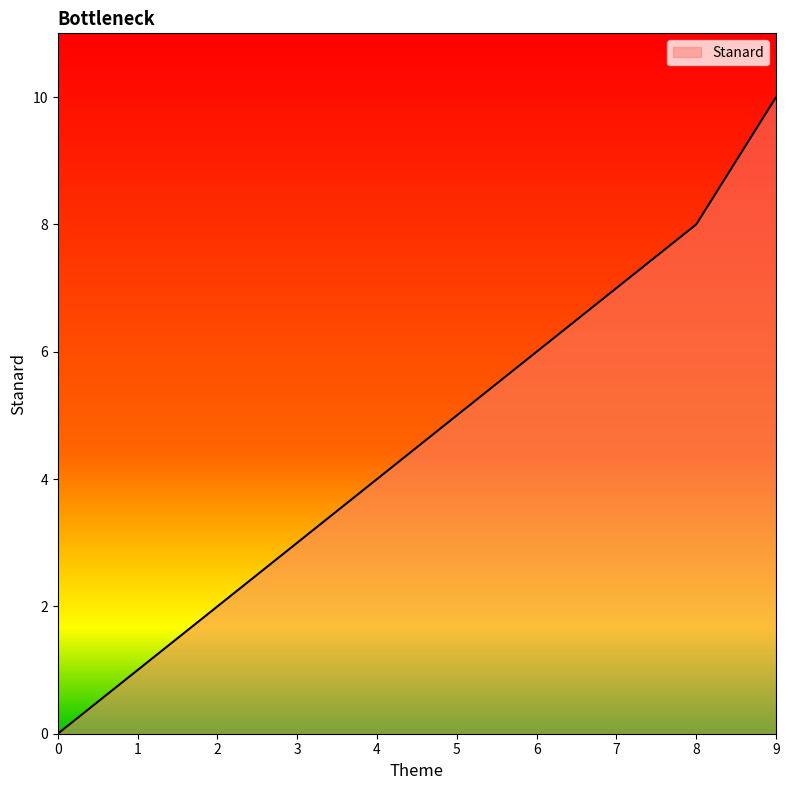

Rank the categories by value from lowest to highest.

0, 1, 2, 3, 4, 5, 6, 7, 8, 9